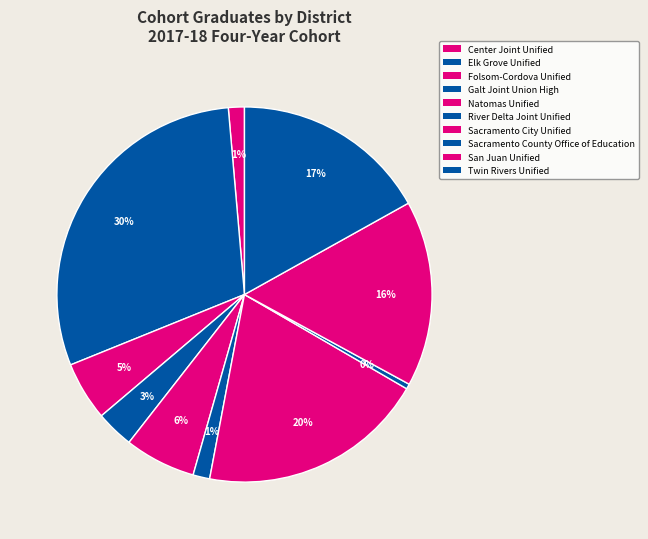

What percentage is the Sacramento City Unified slice, to the nearest percent?

20%